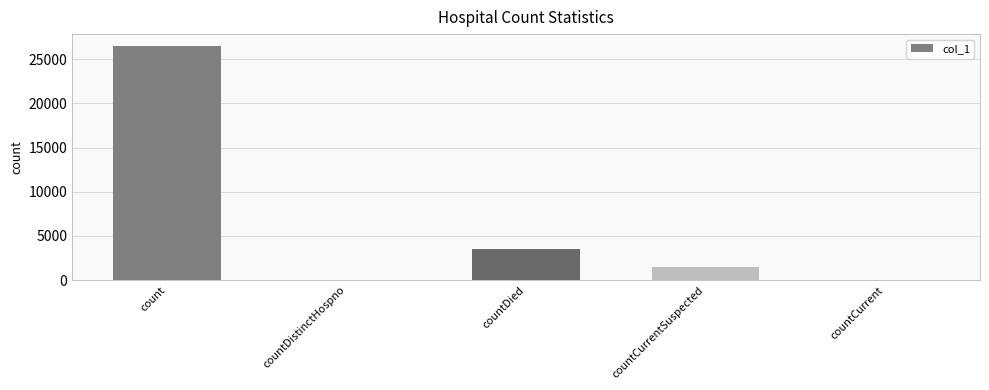

At which category does the chart reach its peak across all series?

count